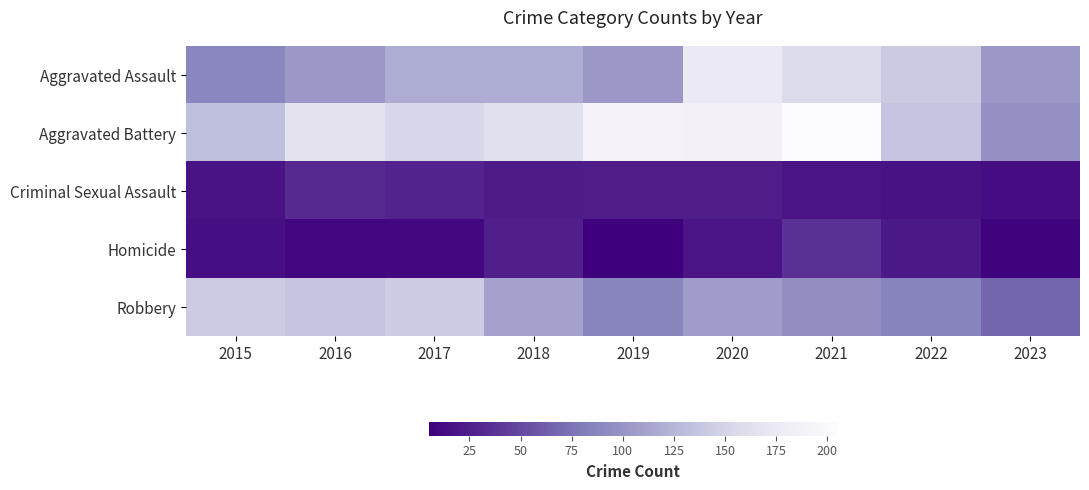

What is the total value across all series at 2018?

440